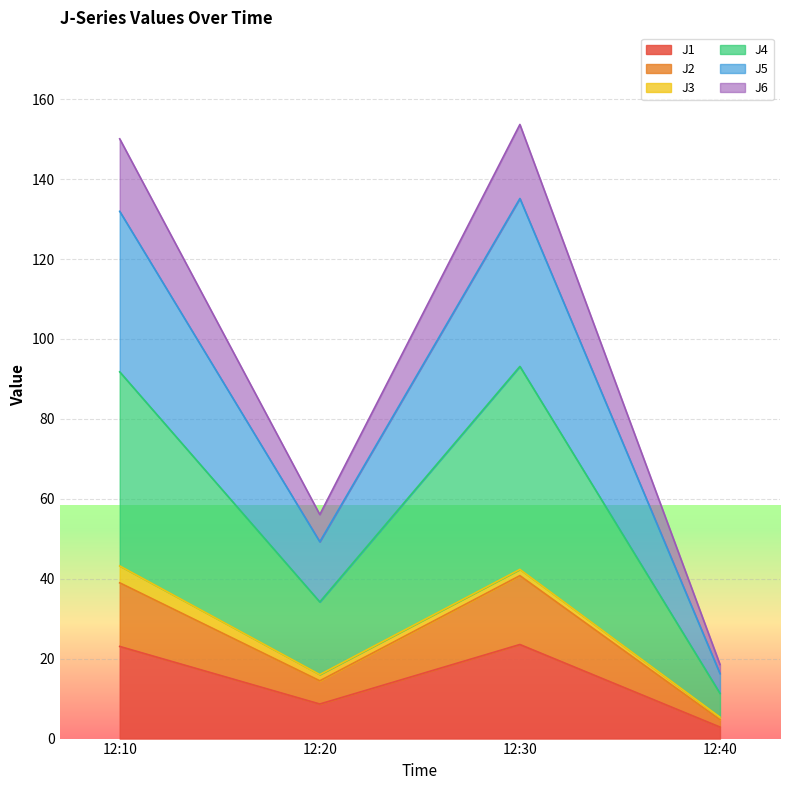

Does the chart display data point markers on the line(s)?

No